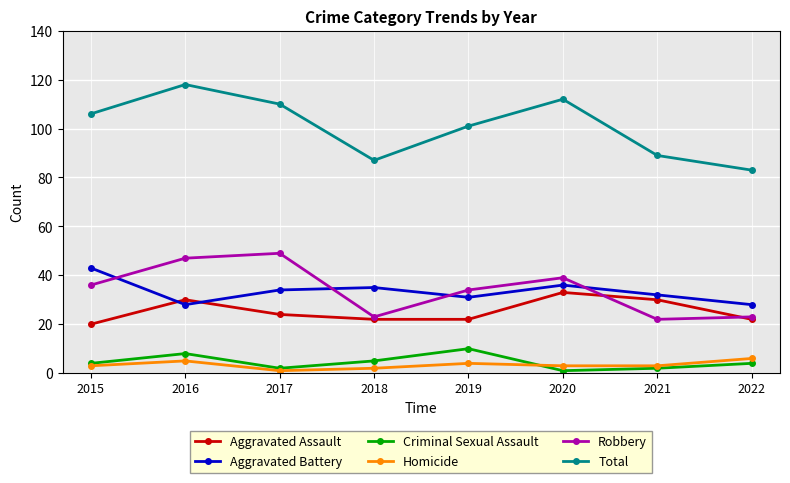

How many lines are shown in the chart?

6